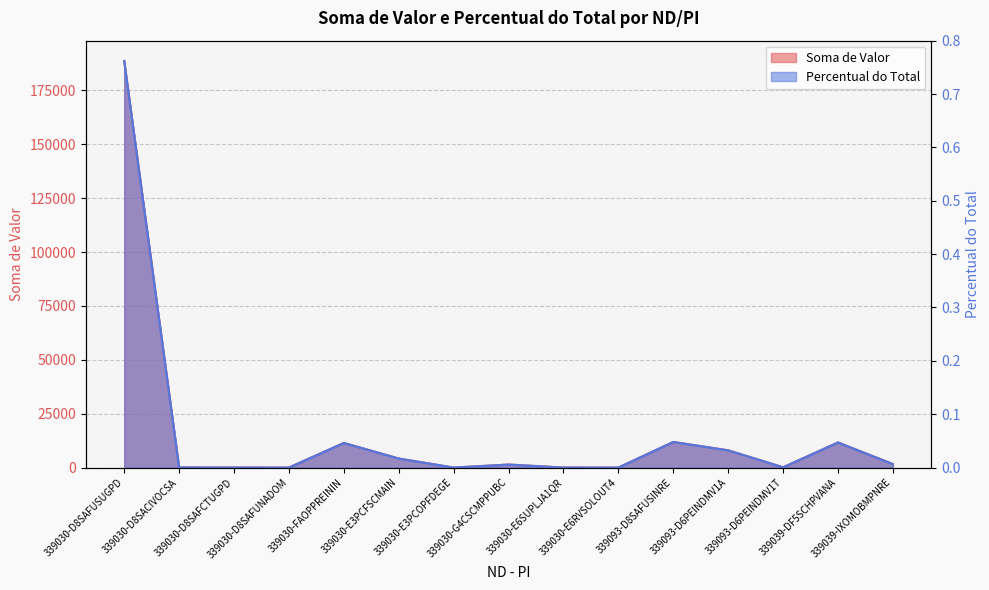

How many data points in Soma de Valor are above 1389?

8